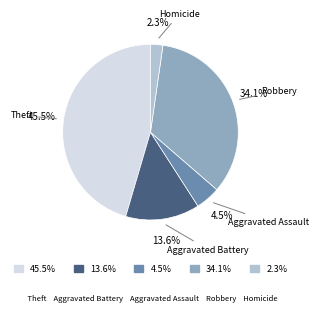

To the nearest percent, what is the difference between the largest and smallest slice percentages?

43%